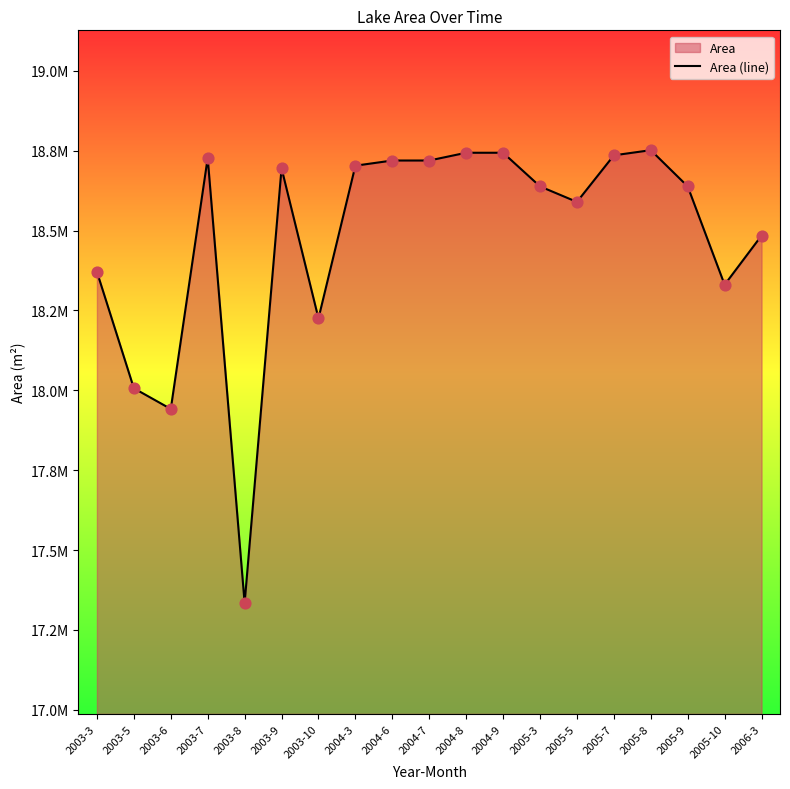

Between 2006-3 and 2004-9, which is larger?

2004-9